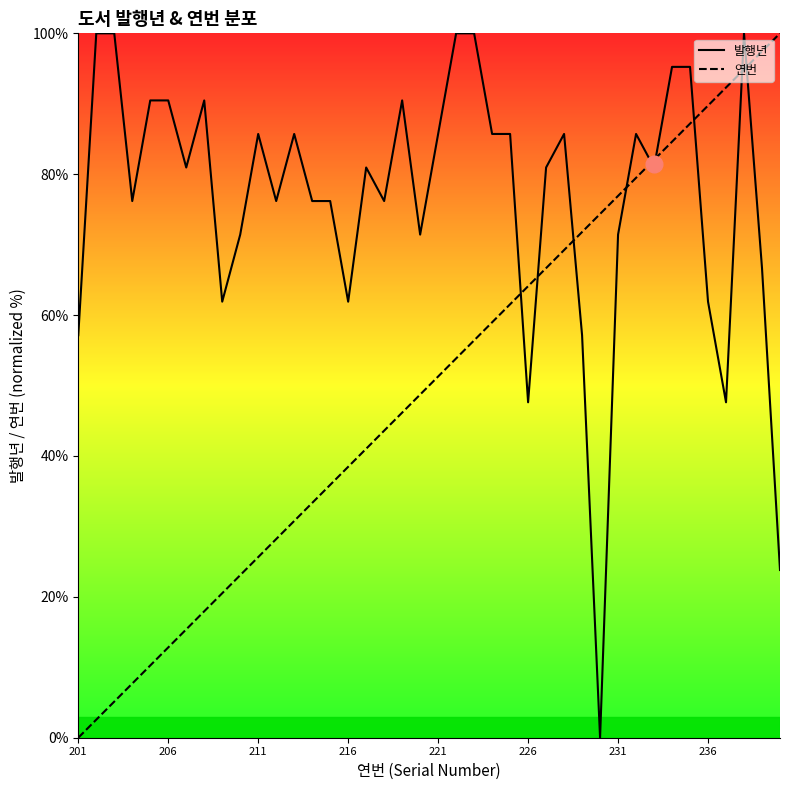

What are all the series names shown in the legend?

발행년, 연번